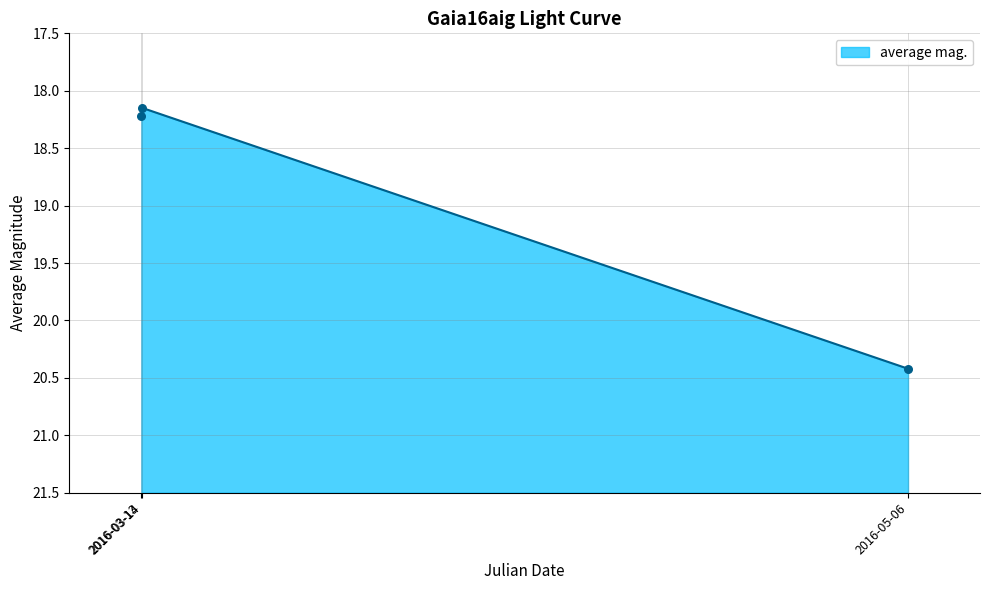

What is the ratio of the value at 2016-03-13 to the value at 2016-05-06?

0.9